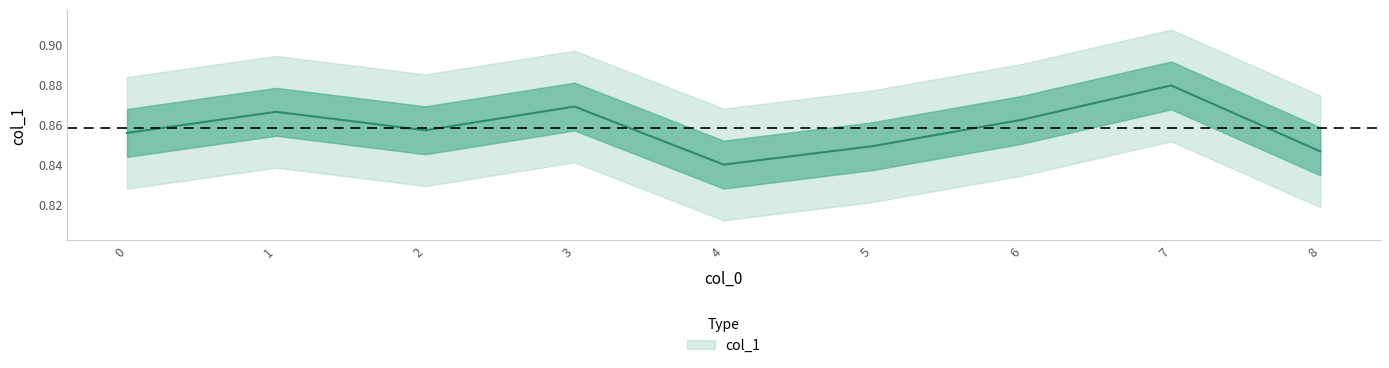

Reading left to right, transcribe all the data shown in this chart.

0.9	0.9	0.9	0.9	0.8	0.8	0.9	0.9	0.8